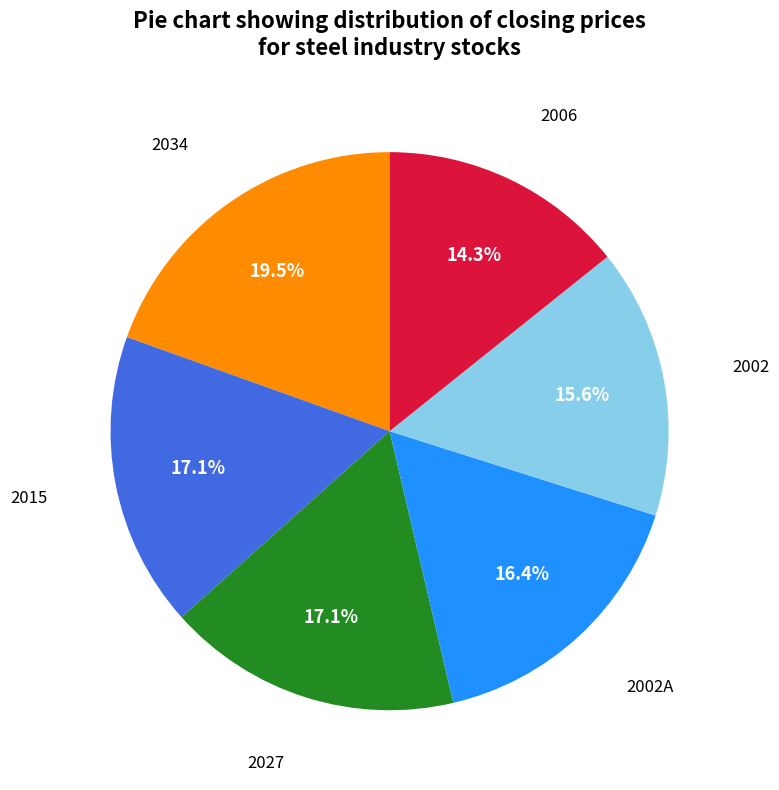

Is there a majority slice in this chart?

No